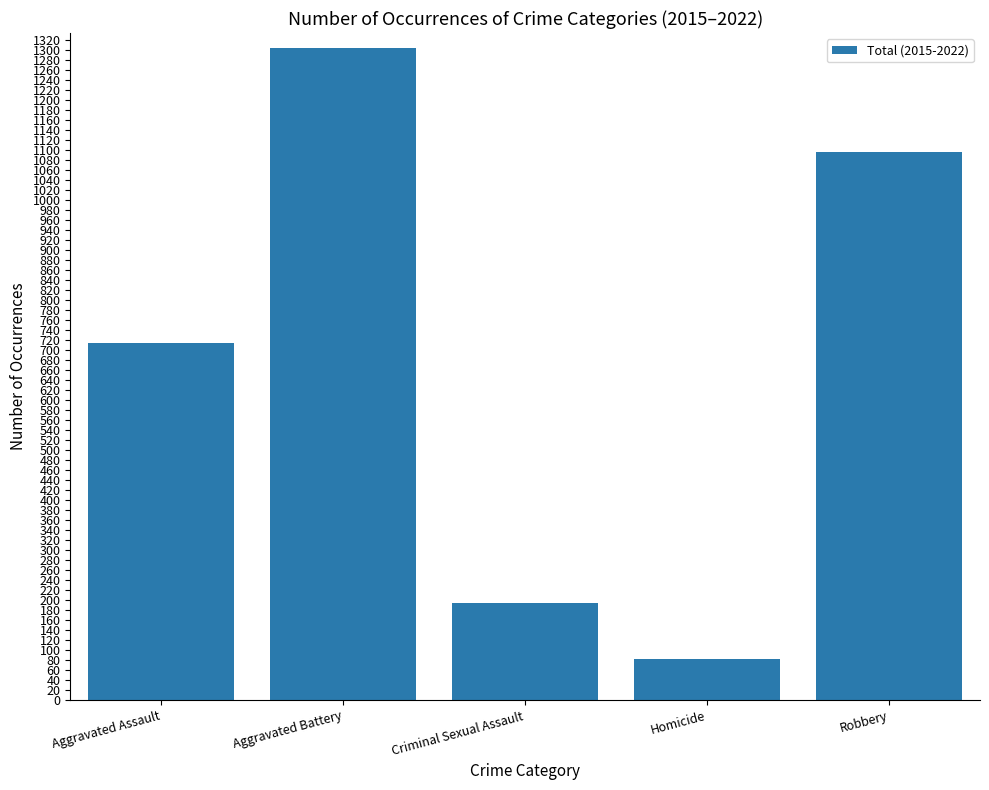

The chart shows a value of 194 at Criminal Sexual Assault. True or false?

True